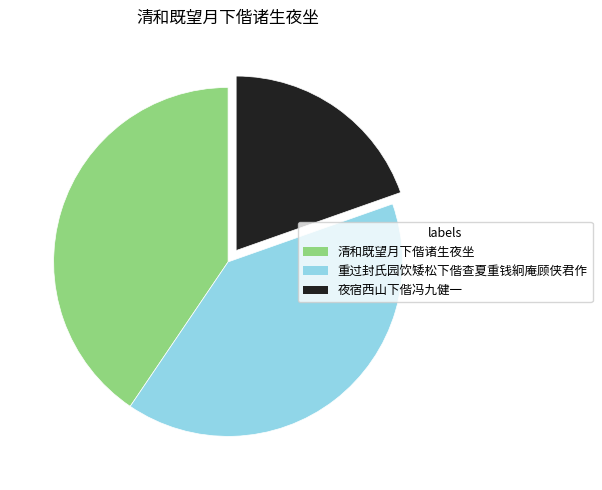

What is the largest slice in the pie chart?

清和既望月下偕诸生夜坐